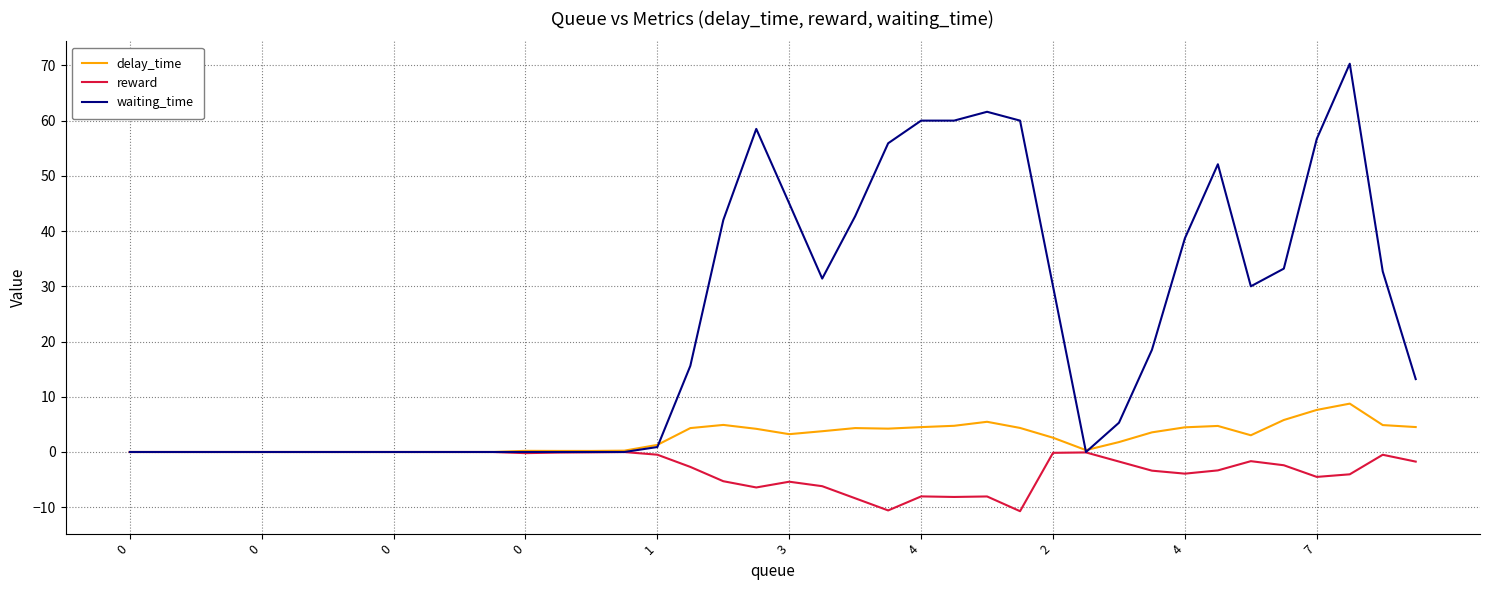

Which series has the largest total across all categories?

waiting_time